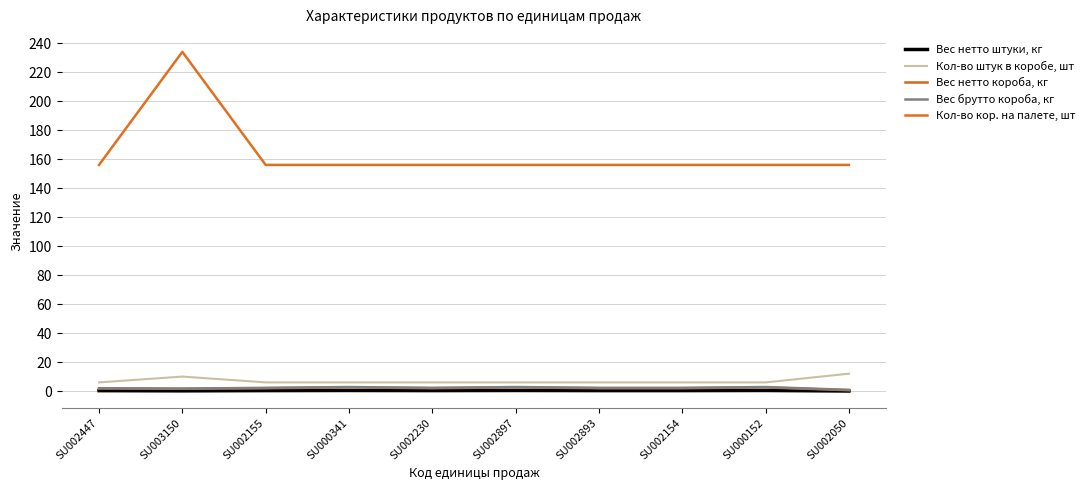

Is it true that Вес брутто короба, кг equals 2.8 at SU002897?

True